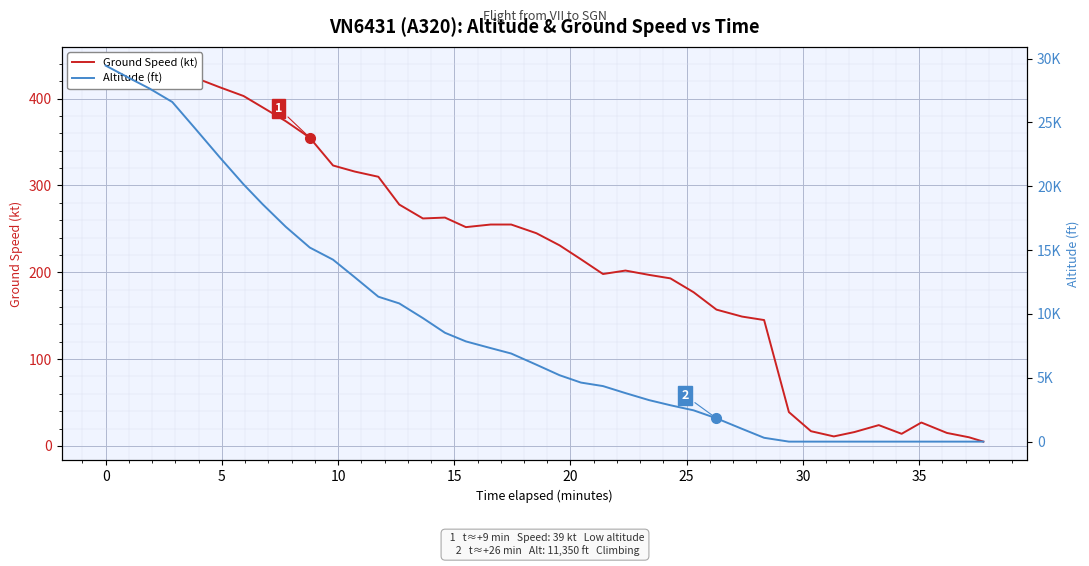

Which category has the lowest value across all series?

30